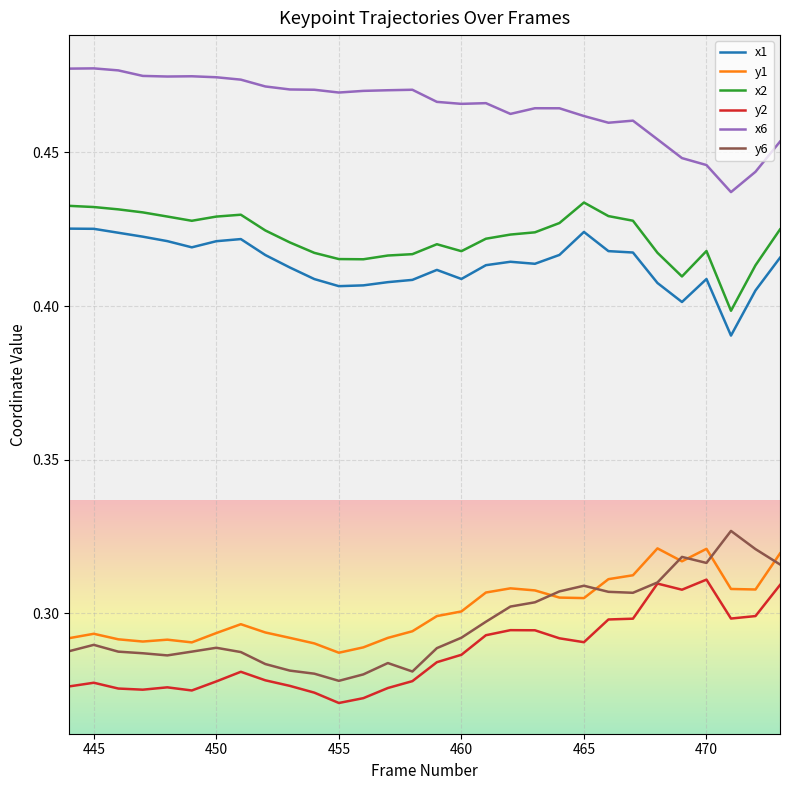

How many distinct data groups are displayed?

6